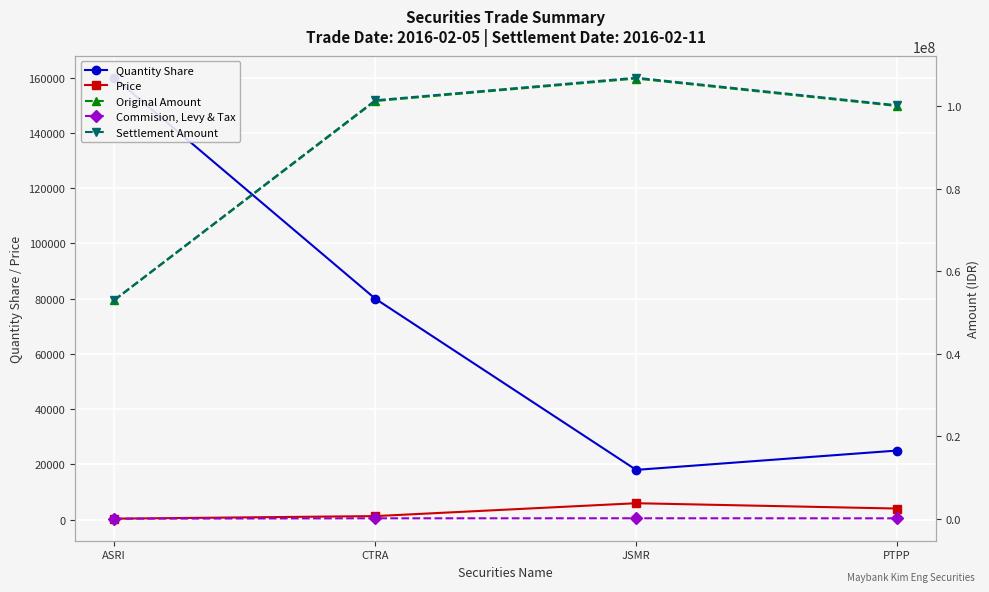

What is the label of the 2nd point from the right?

JSMR